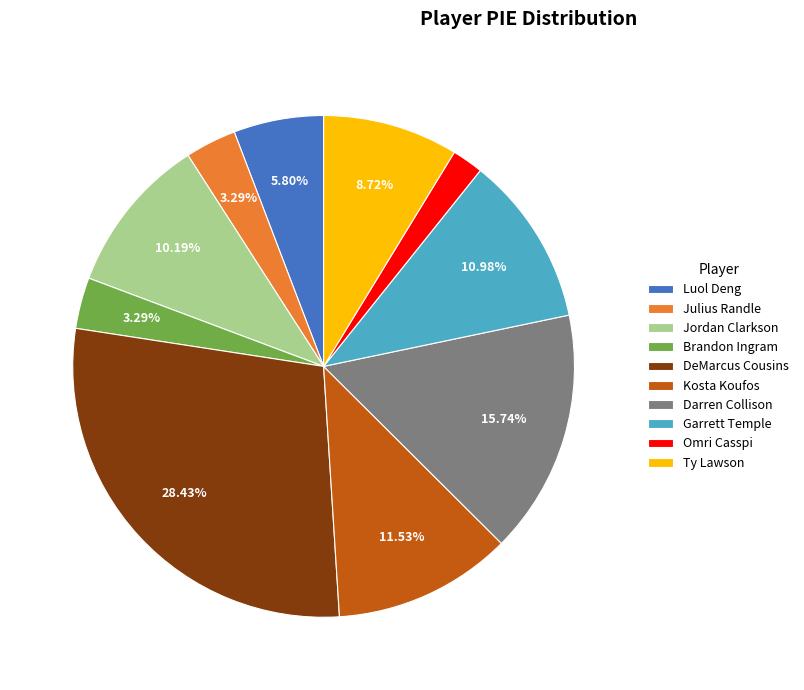

Which has a higher value, Luol Deng or Darren Collison?

Darren Collison